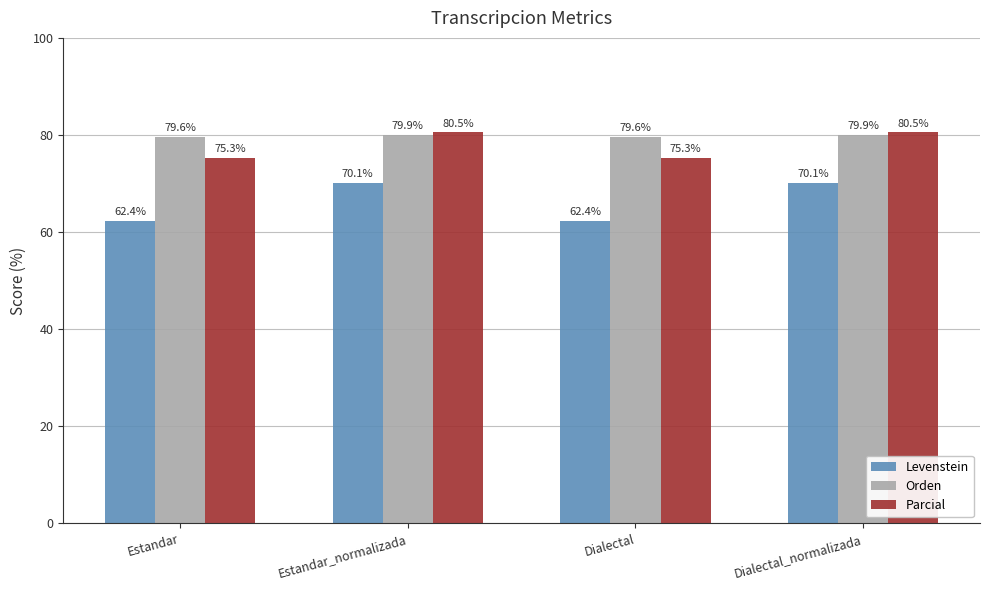

Which series has the largest range (max minus min)?

Levenstein